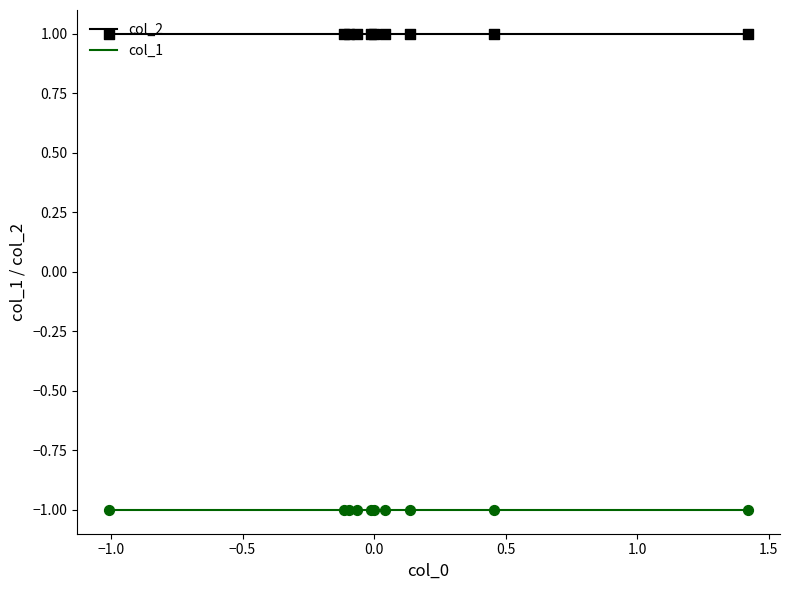

True or false: col_1 and col_2 intersect in this chart.

False